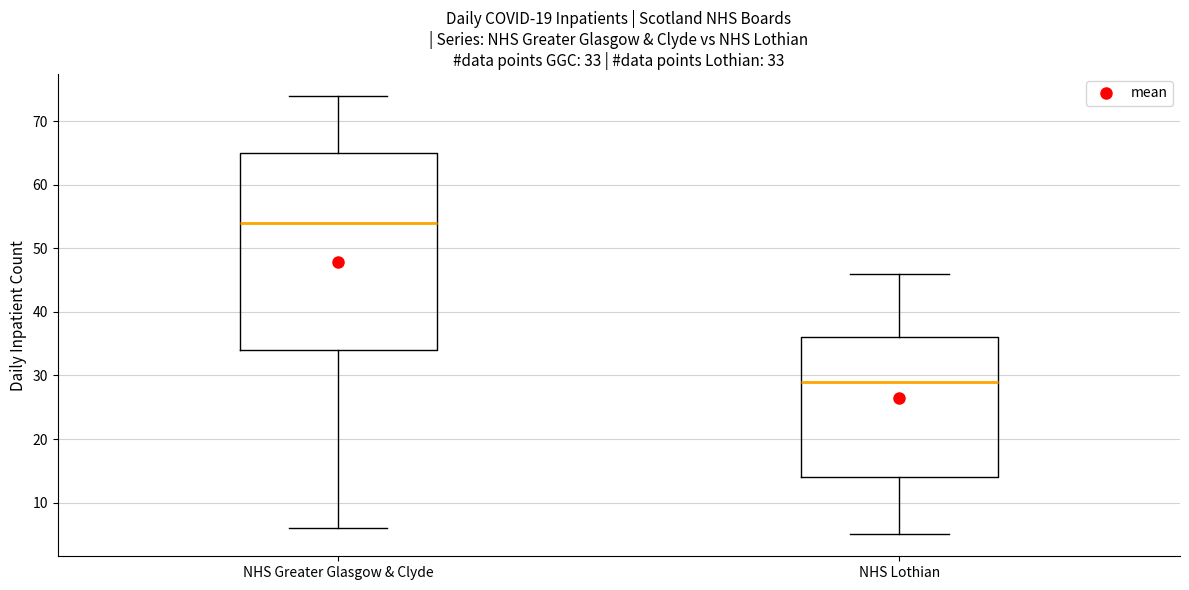

Which box's median line is the highest?

NHS Greater Glasgow & Clyde